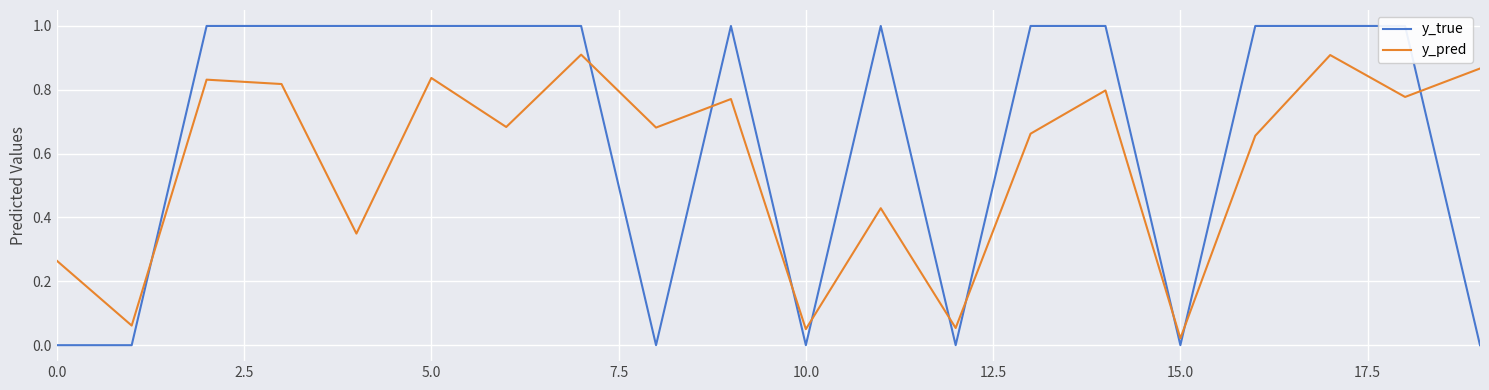

What is the difference between the second highest and second lowest values in the y_true series?

1.0